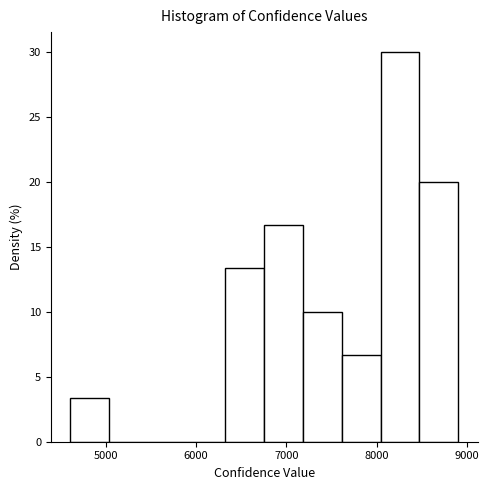

Reading left to right, transcribe this chart: for each bar, give the range it covers on the x-axis and its height. Neither the bar edges nor the heights are printed on the chart, so give them approximately, as read against the axes.

4600 to 5000: 3.5
5000 to 5500: 0
5500 to 5900: 0
5900 to 6300: 0
6300 to 6800: 13.5
6800 to 7200: 16.5
7200 to 7600: 10.0
7600 to 8000: 6.5
8000 to 8500: 30.0
8500 to 8900: 20.0